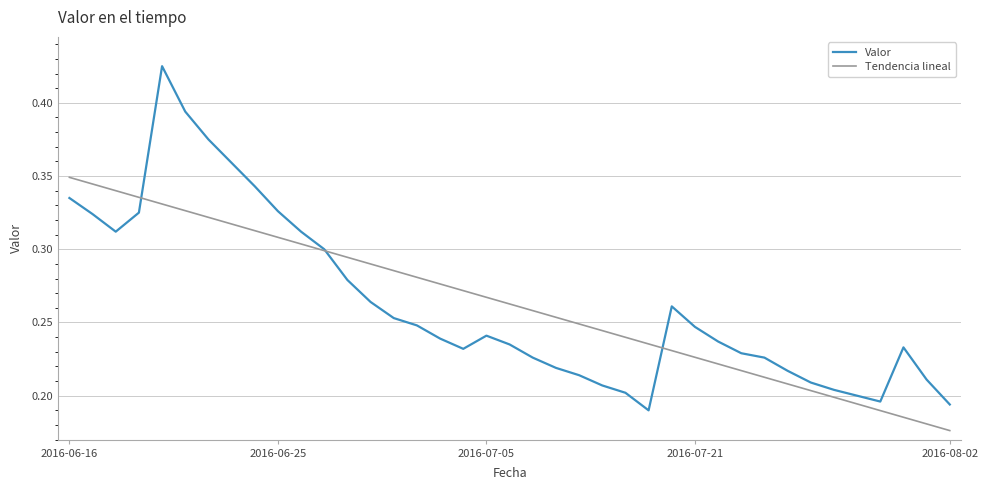

Rank the series by their maximum value, from lowest to highest.

Tendencia lineal, Valor